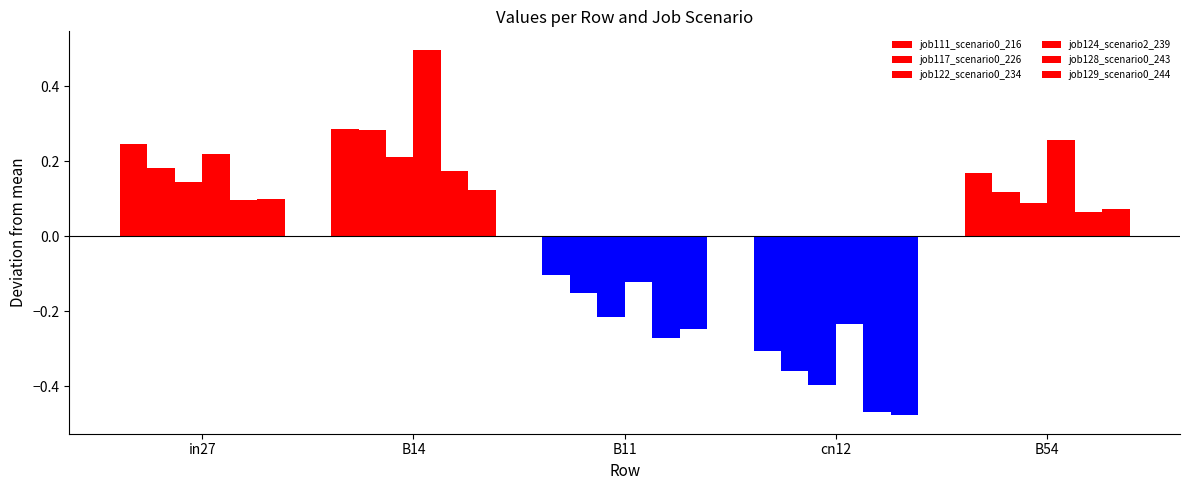

At which category does the chart reach its peak across all series?

B14